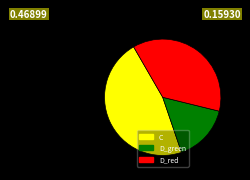

How many segments does this pie chart have?

3